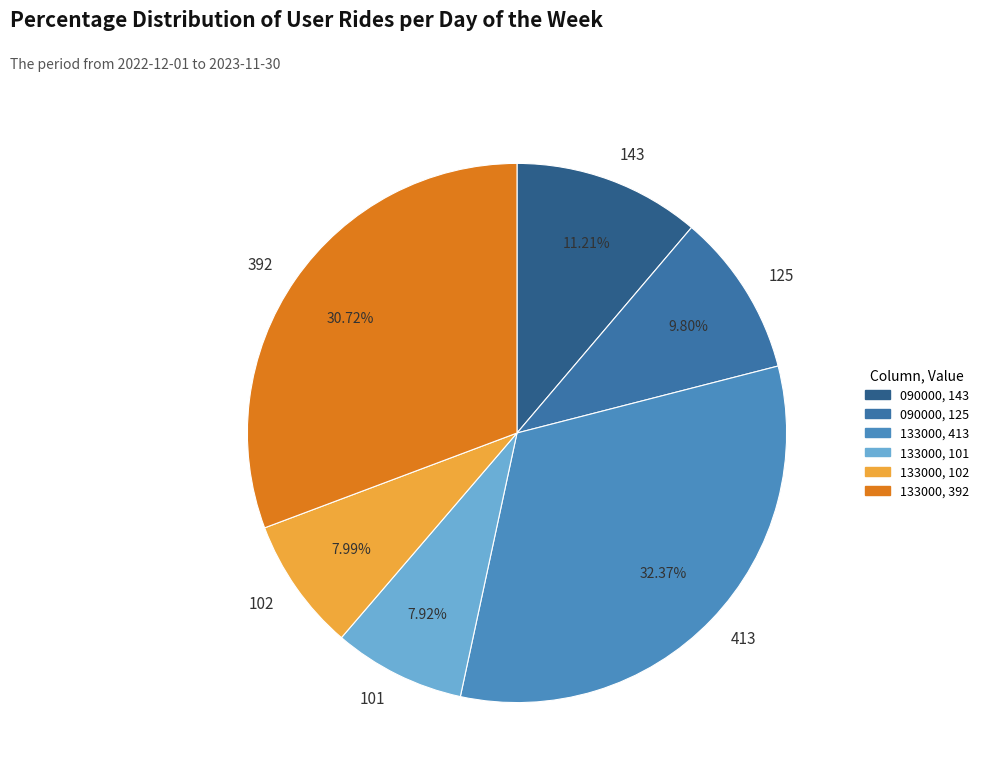

Is it true that 102 is 8% of the pie?

True